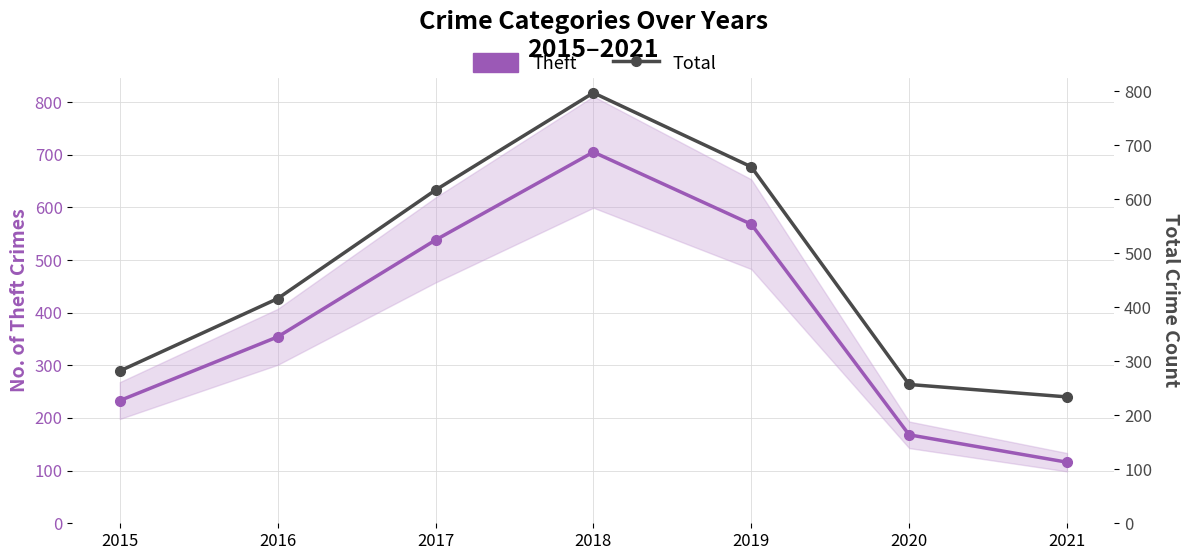

At how many categories does at least one series exceed 688?

1